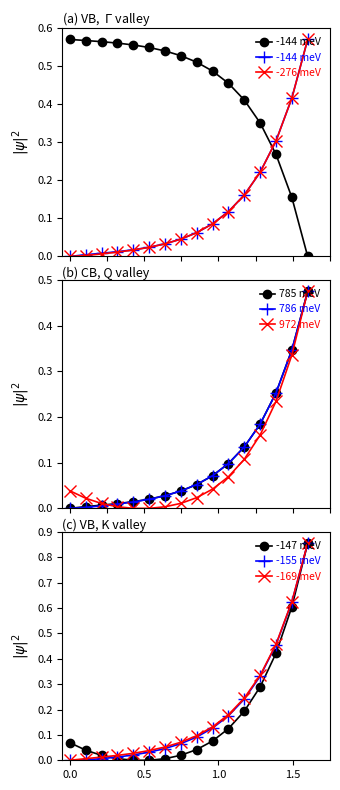

True or false: -147 meV has more than 2 points higher than both neighbors.

False